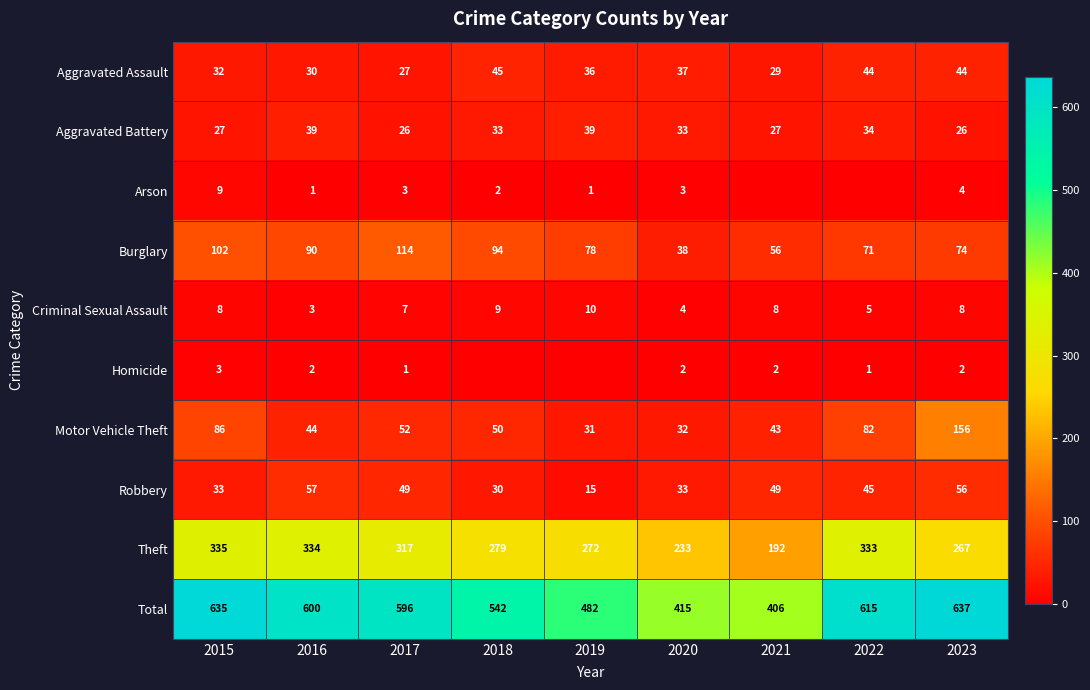

What is the difference between the maximum and second lowest values in the Robbery series?

27